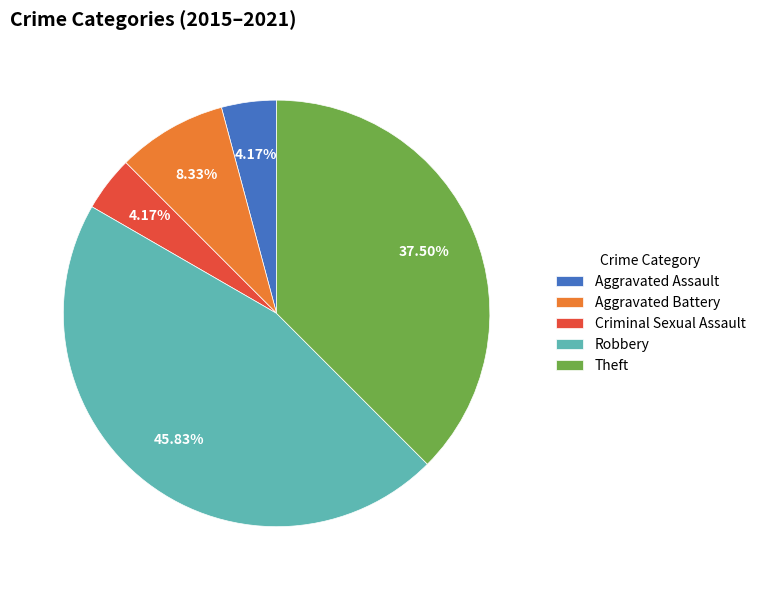

Is Aggravated Battery the majority of the pie?

No